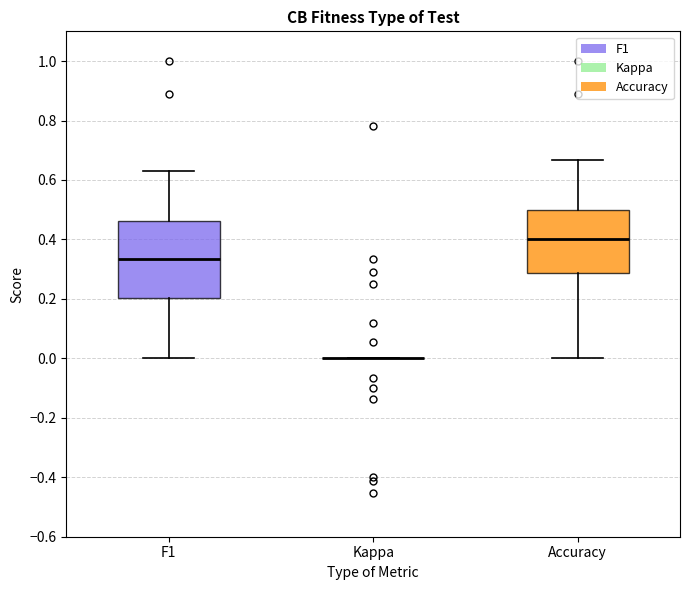

Reading left to right, read every box against the y-axis: the position of its median line, the range the box covers, and the ends of its whiskers. The values are not printed on the chart, so give them approximately, as read against the axis.

F1: median 0.34, box 0.20 to 0.46, whiskers 0.00 to 0.64
Kappa: box collapsed to a line at 0.00, whiskers 0.00 to 0.00
Accuracy: median 0.40, box 0.28 to 0.50, whiskers 0.00 to 0.66